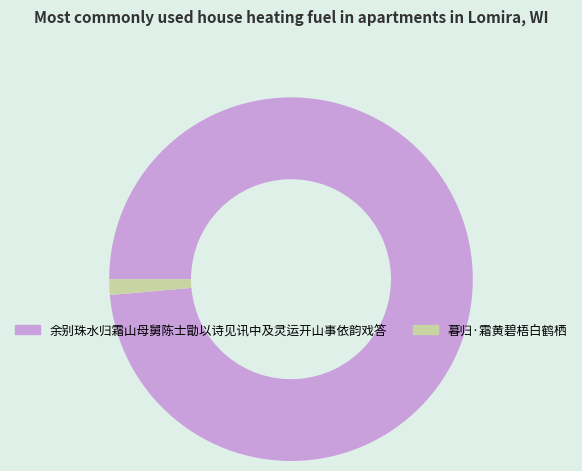

Which slice is the largest?

余别珠水归霜山母舅陈士勖以诗见讯中及灵运开山事依韵戏答